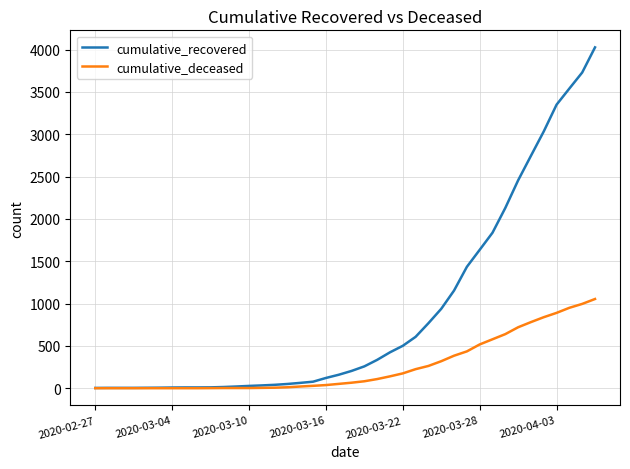

Which series has the largest total across all categories?

cumulative_recovered